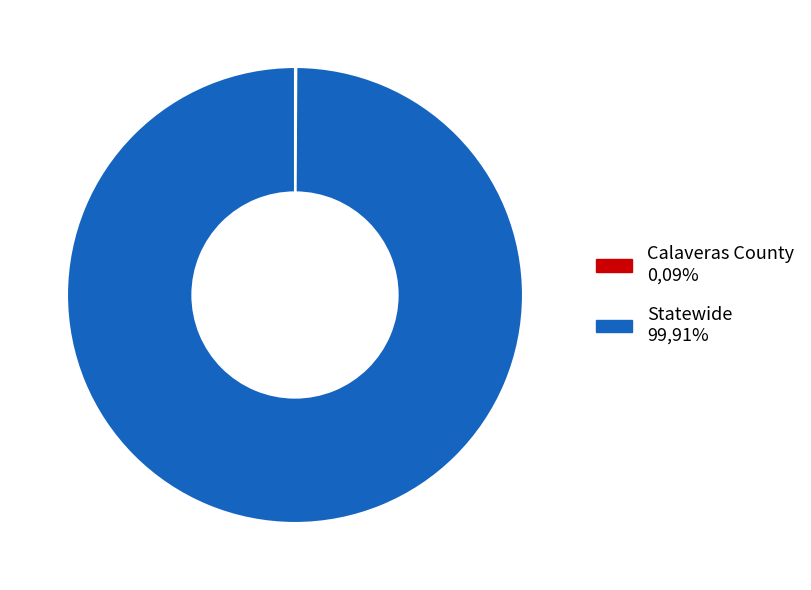

Is there a majority slice in this chart?

Yes